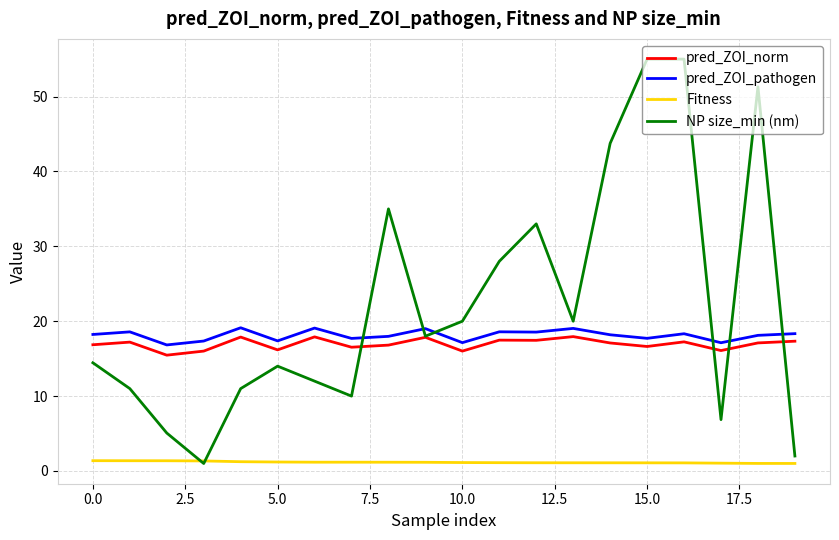

What is the highest value of the Fitness series?

1.4